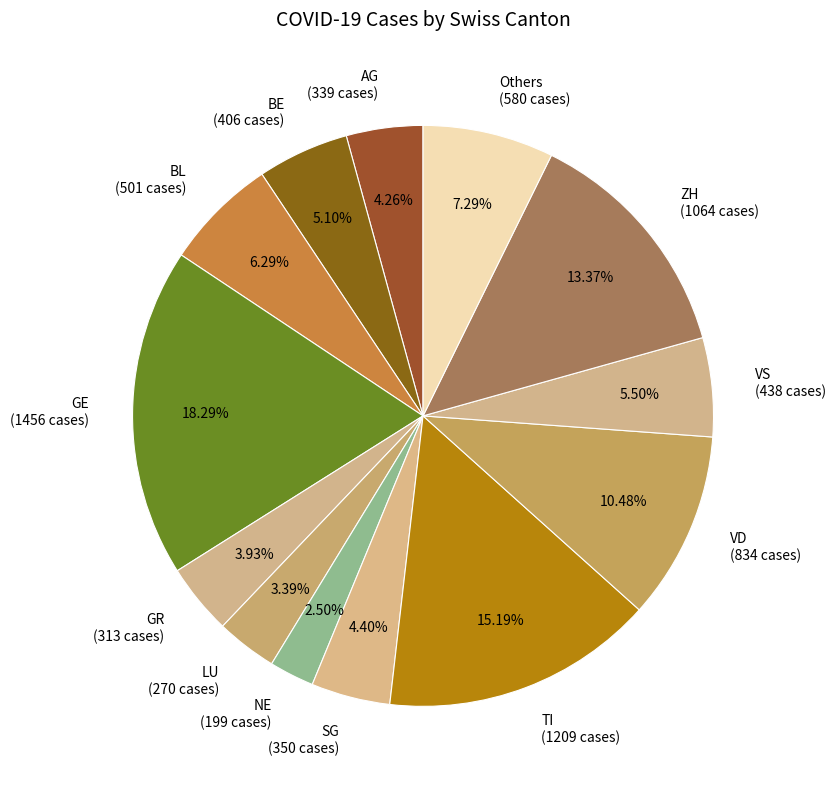

Is there a majority slice in this chart?

No